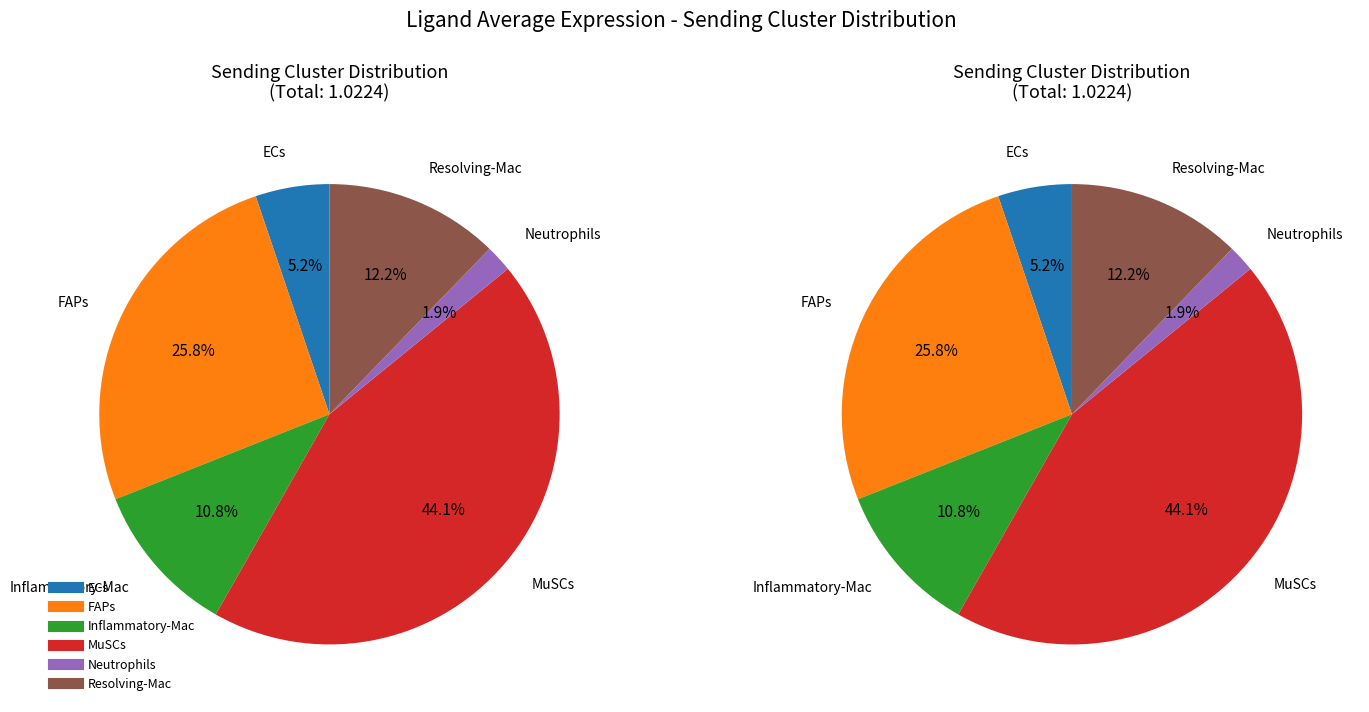

Which slice is the smallest?

Neutrophils